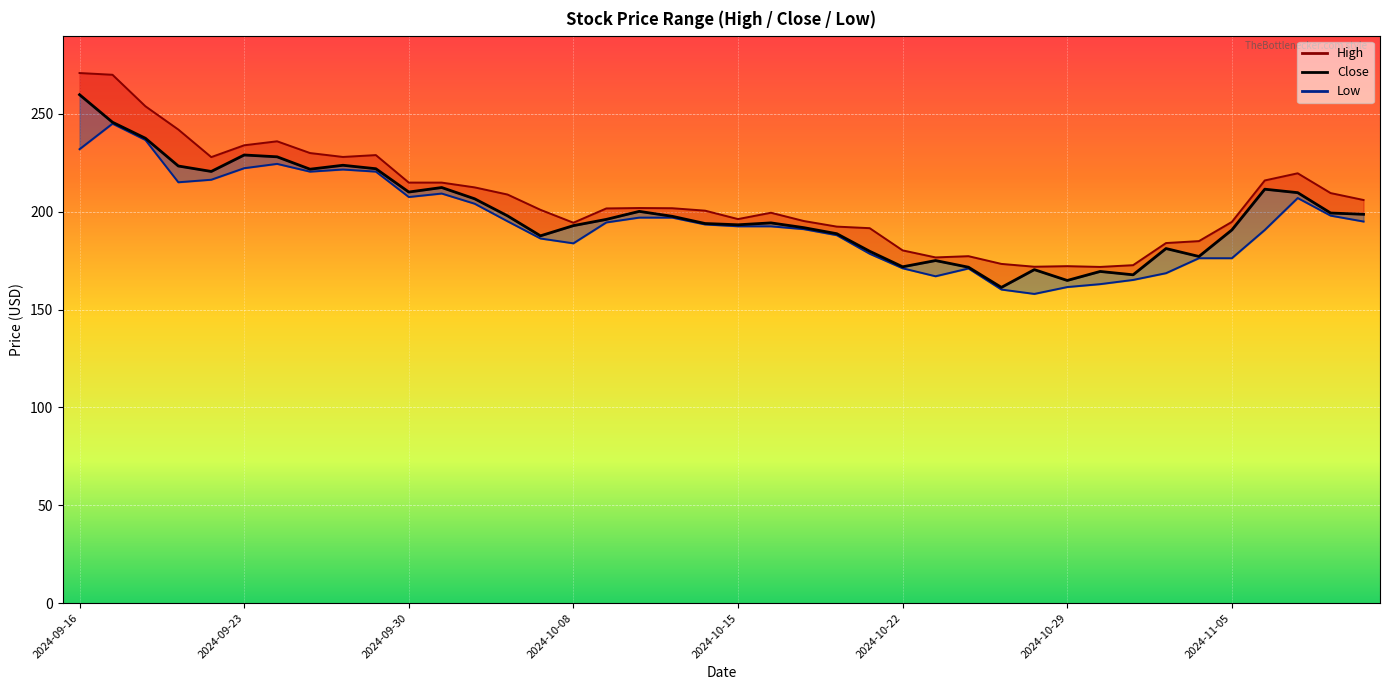

What is the change in value from 20 to 21?

+1.0